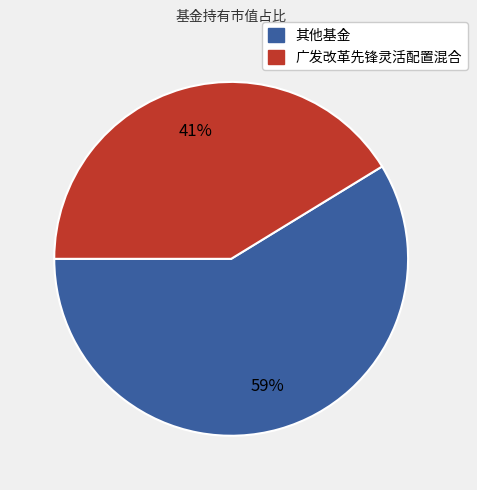

True or false: 其他基金 accounts for 44% of the total.

False